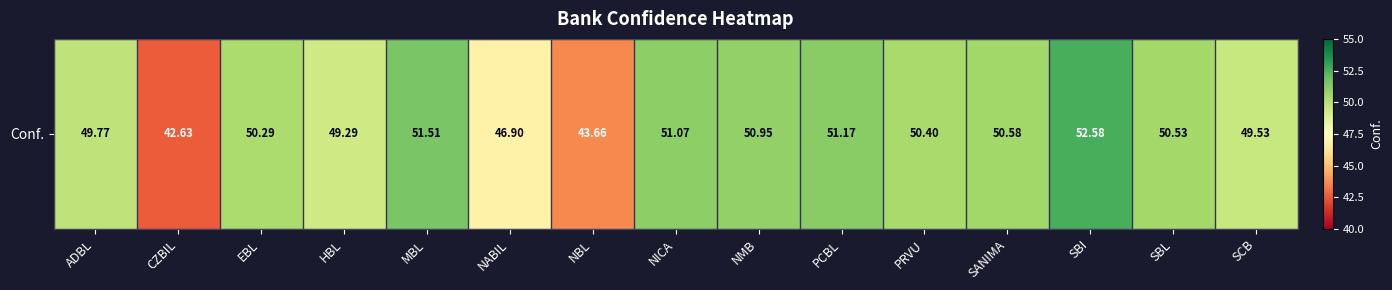

Rank the categories by value from lowest to highest.

CZBIL, NBL, NABIL, HBL, SCB, ADBL, EBL, PRVU, SBL, SANIMA, NMB, NICA, PCBL, MBL, SBI